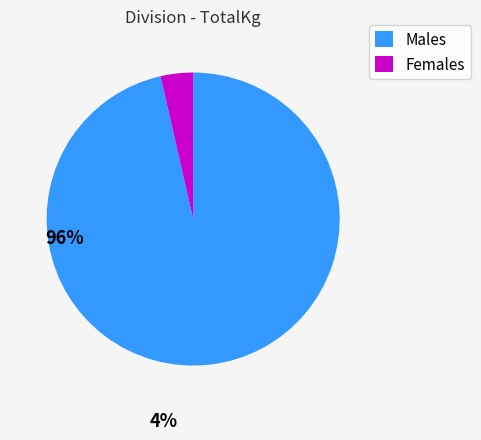

Which category has the smallest portion of the pie?

Females